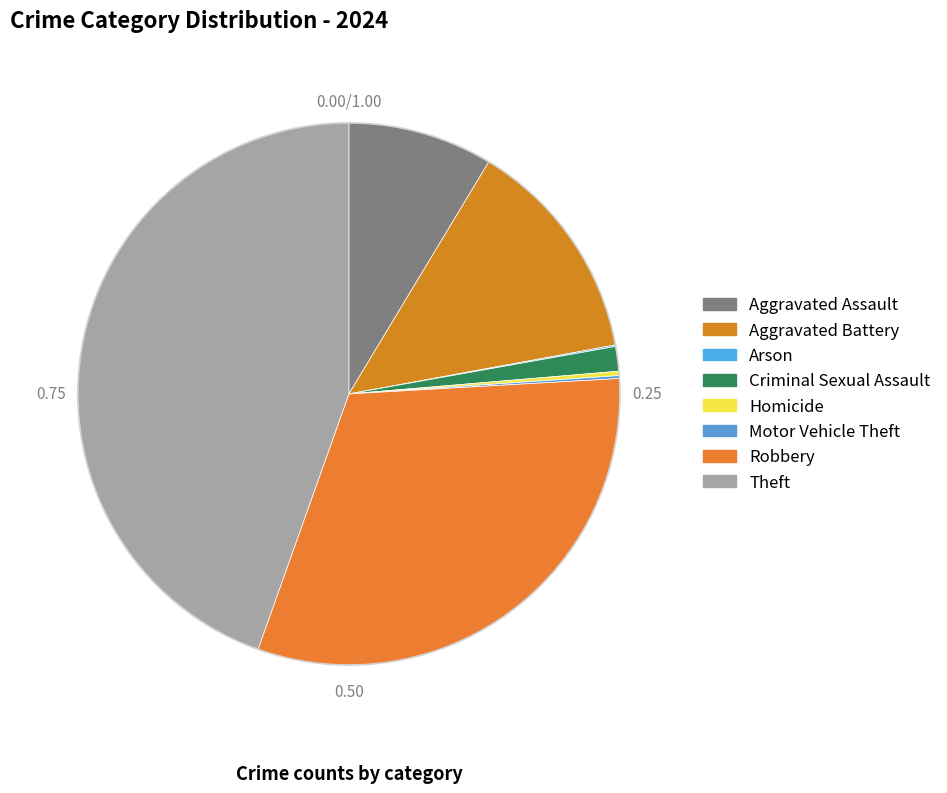

Is there a majority slice in this chart?

No